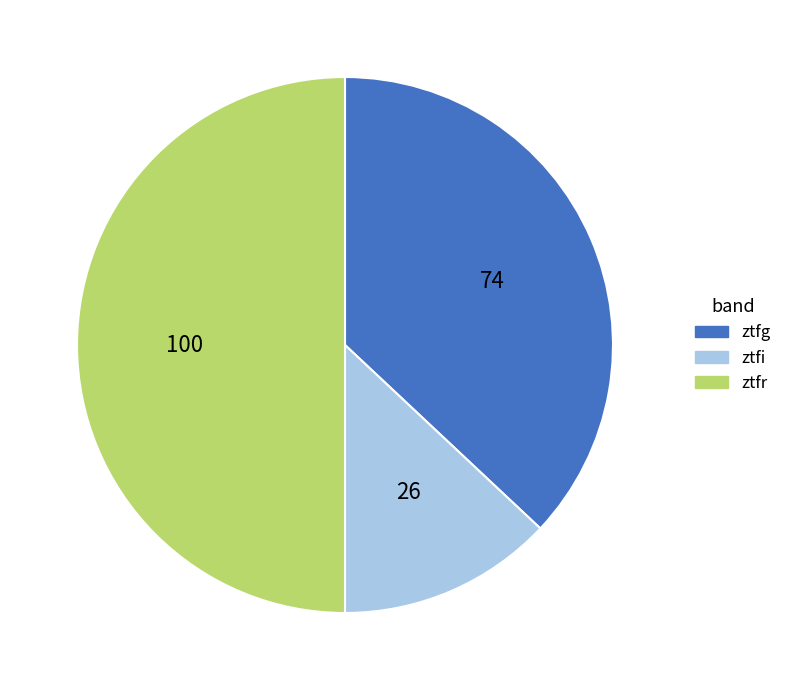

Is the sum of ztfg and ztfr greater than half?

Yes